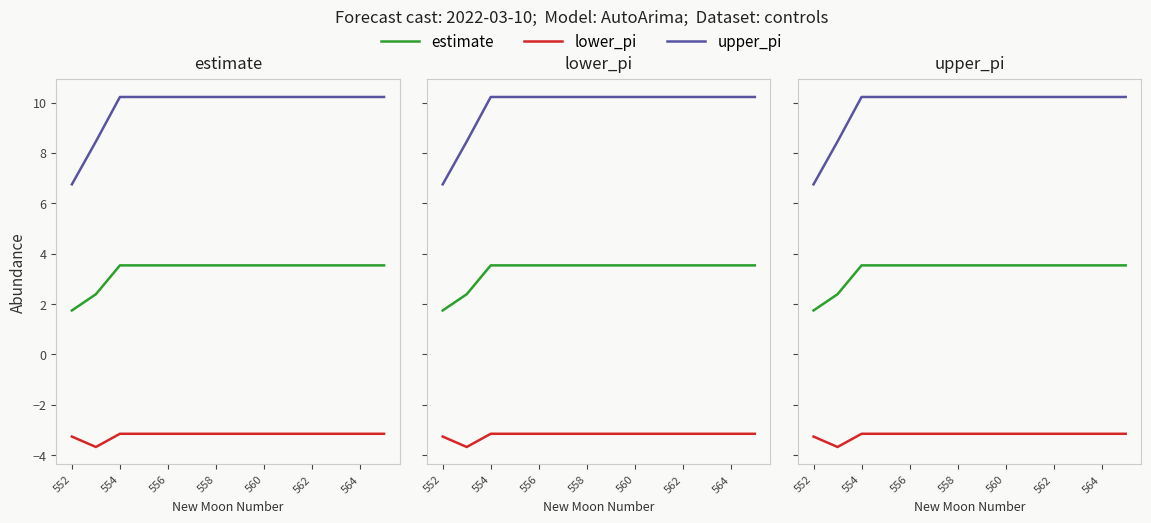

What is the sum of the upper_pi values at 10 and 13?

20.4